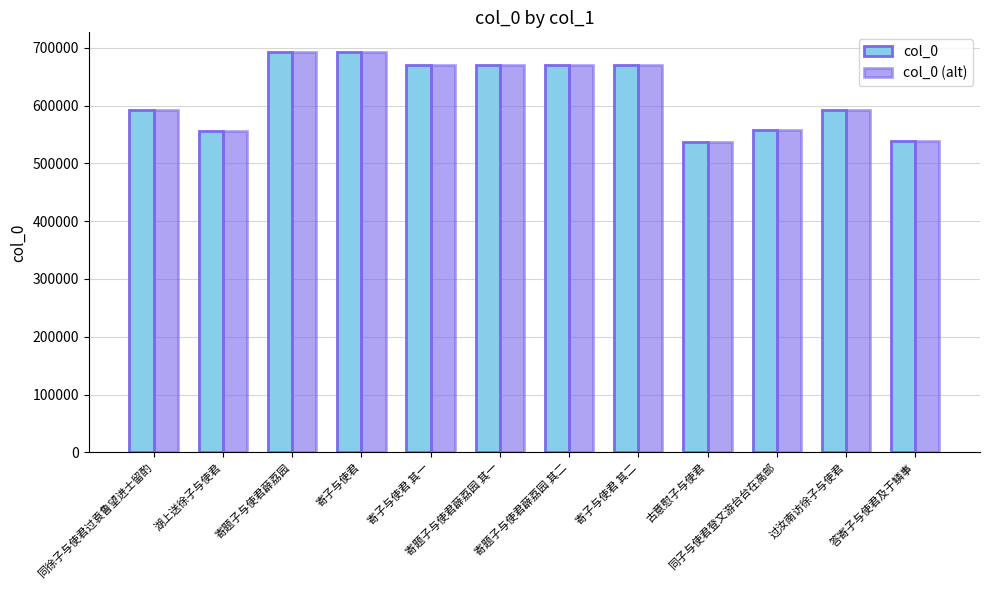

What is the difference between the maximum and minimum values in the col_0 (alt) series?

155271